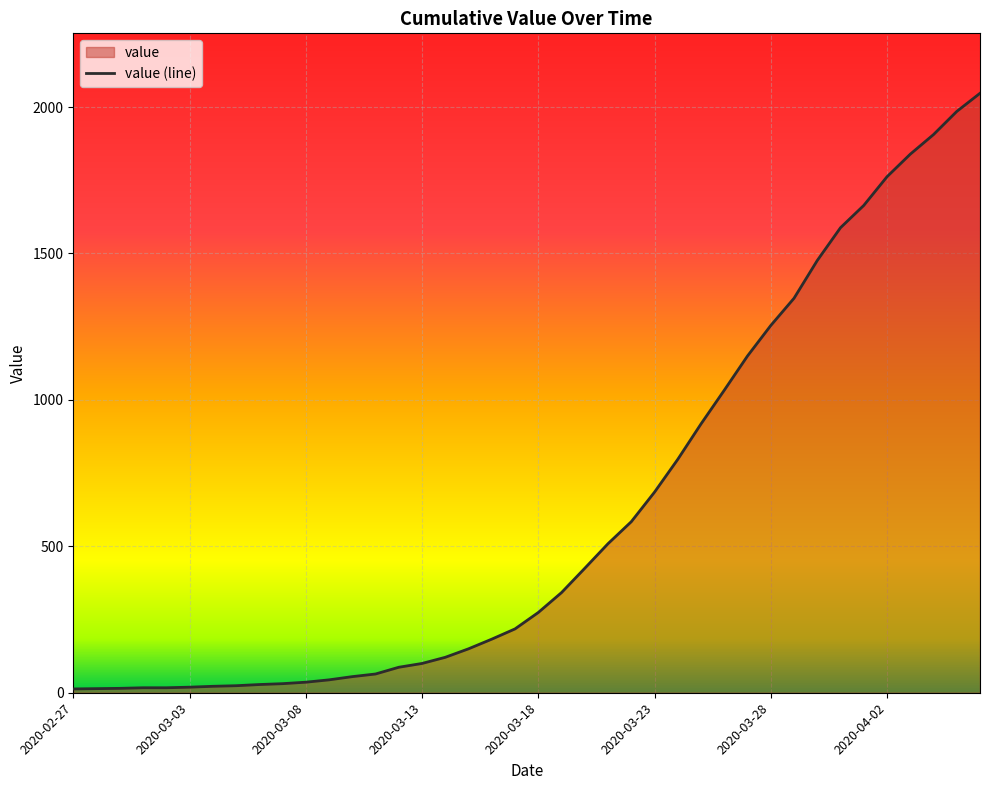

What is the difference between the maximum and minimum values?

2034